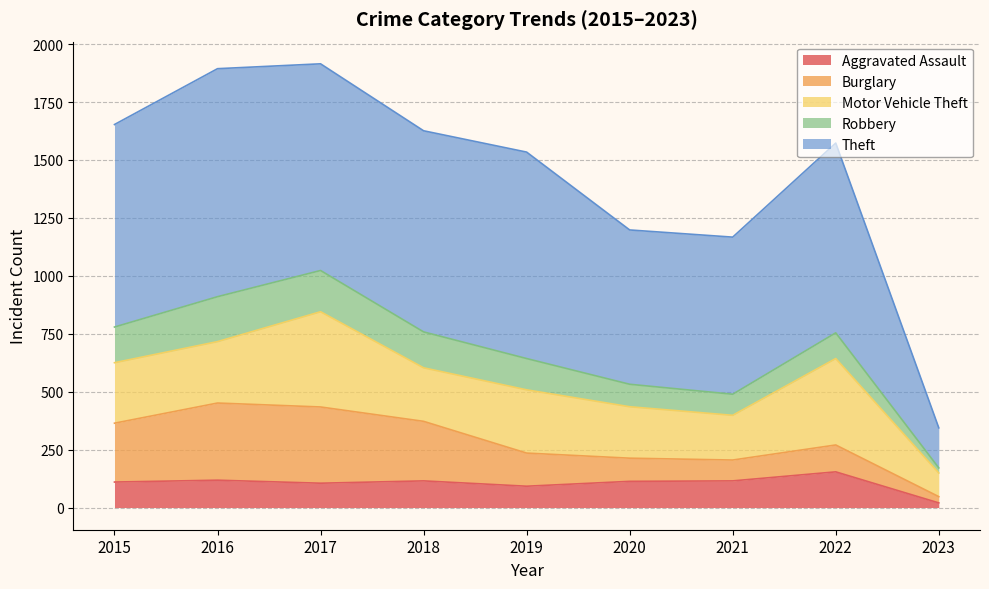

Reading right to left, list all the values displayed in this chart.

Aggravated Assault: 20	154	115	113	92	115	105	118	110
Burglary: 27	116	90	100	143	257	329	333	254
Motor Vehicle Theft: 102	373	193	222	273	231	411	265	261
Robbery: 22	111	91	97	135	155	178	194	154
Theft: 173	819	678	666	891	868	892	984	874